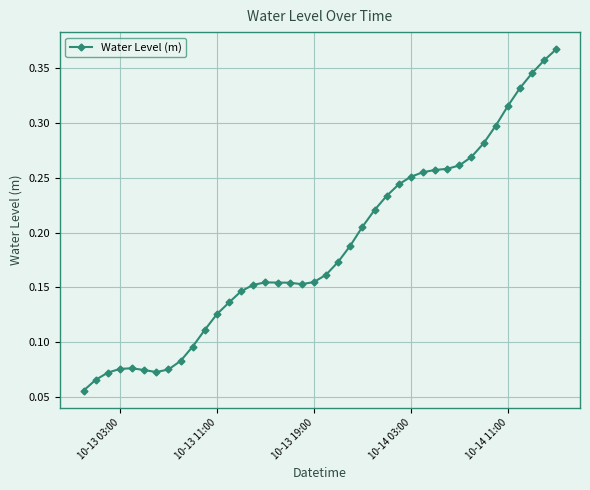

Does the chart display data point markers on the line(s)?

Yes